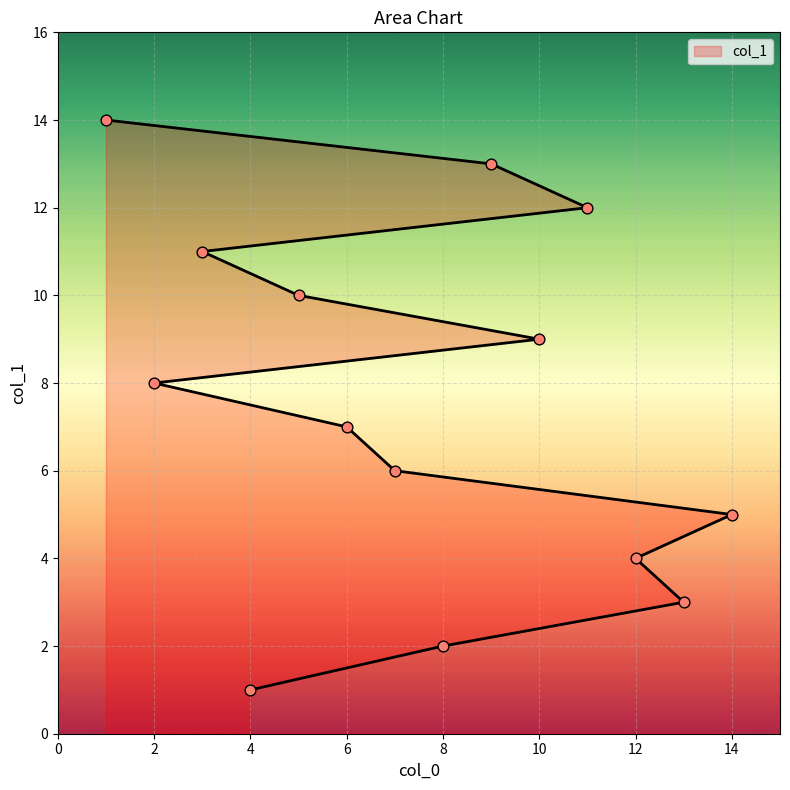

Which has a higher value, 1 or 6?

1